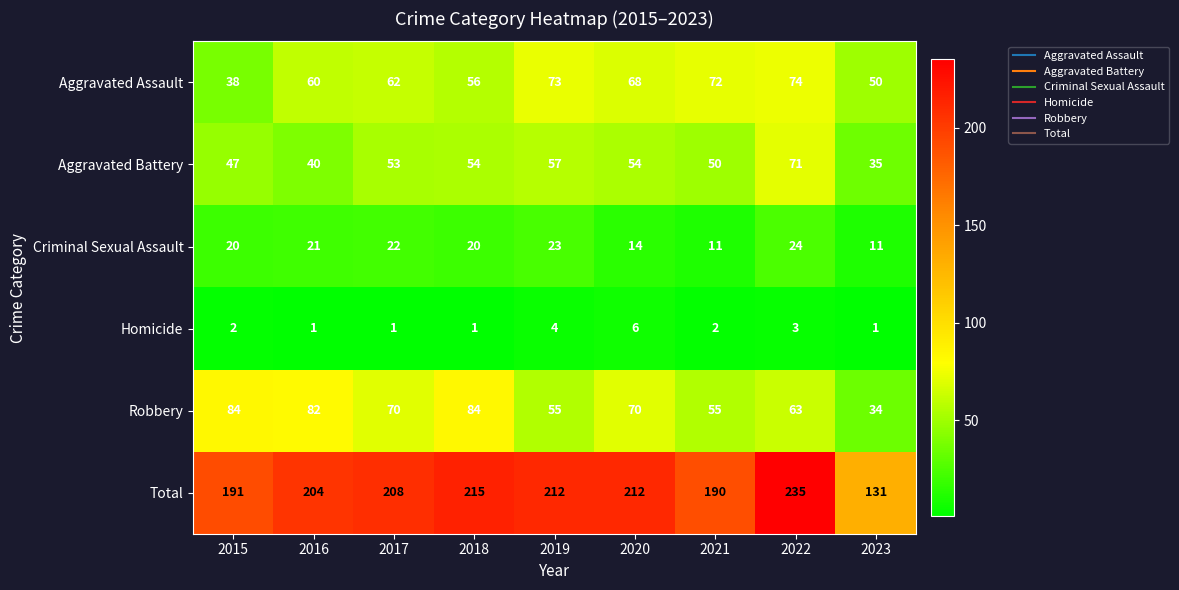

What value does the Homicide series have at 2019?

4